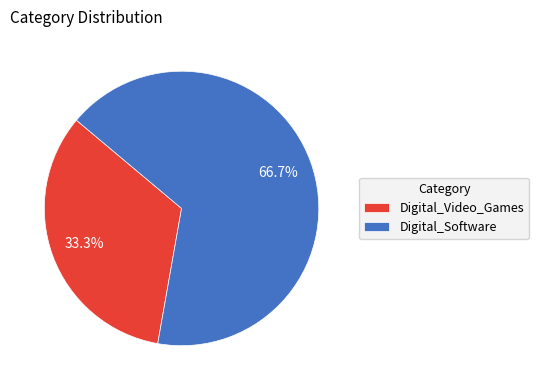

Count the number of slices in the pie.

2